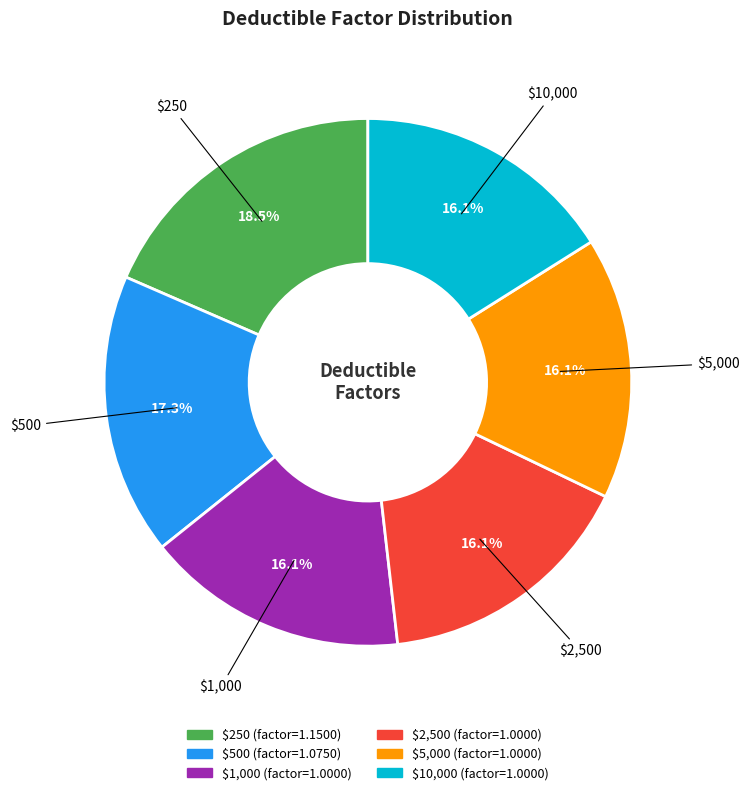

Is $1,000 the majority of the pie?

No